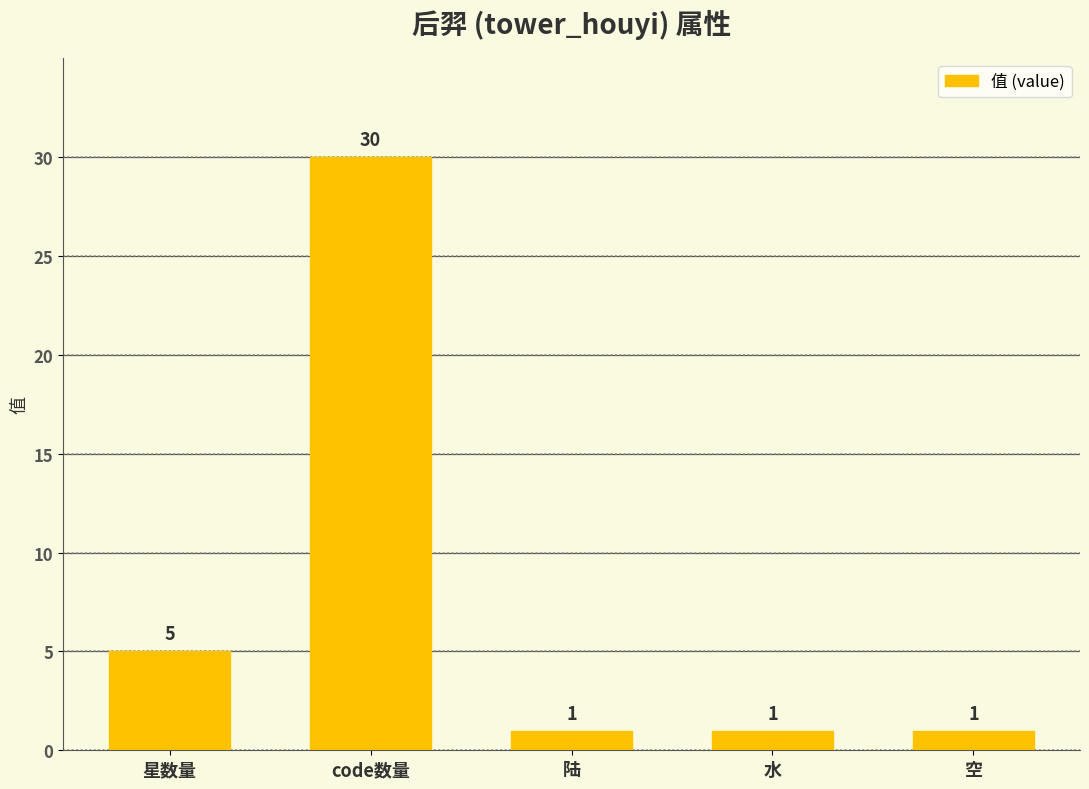

The value at 星数量 is 5. True or false?

True